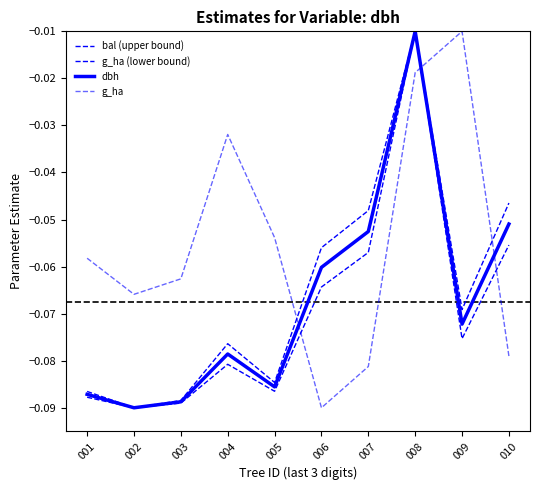

At which label is g_ha (lower bound) closest to 0?

008